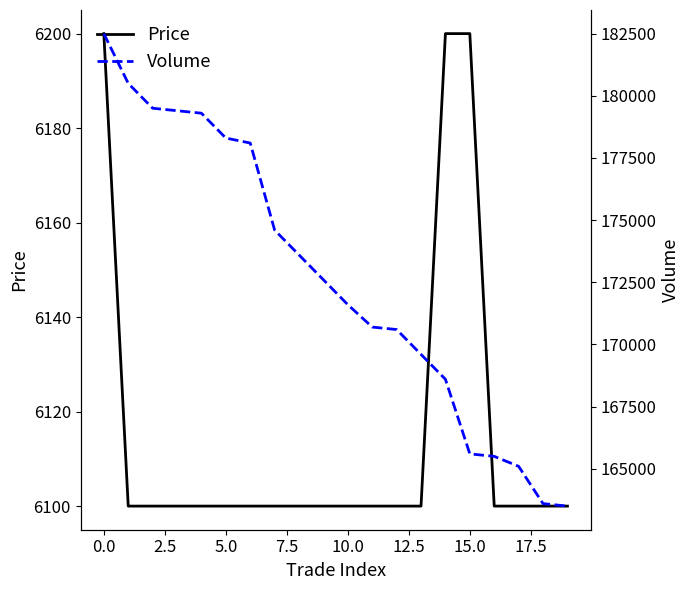

Is the value of Volume at 11 greater than the value of Price at 17?

Yes